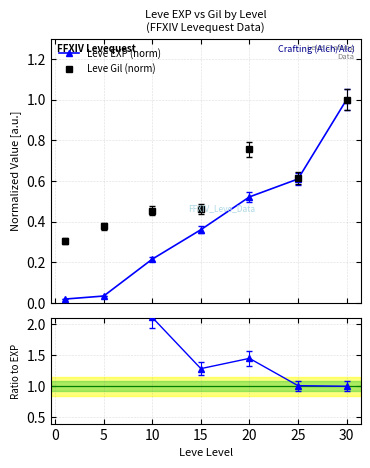

True or false: Gil/EXP ratio has more than 1 points higher than both neighbors.

False